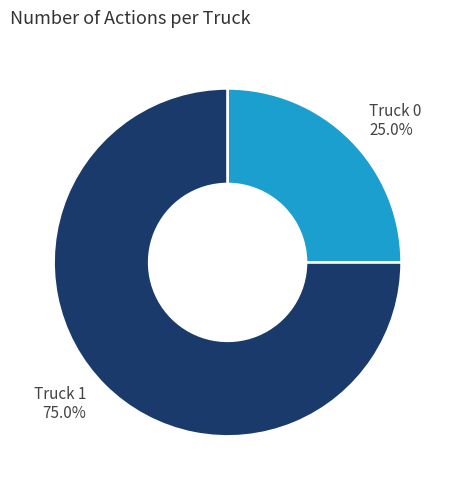

How many slices are in this pie chart?

2